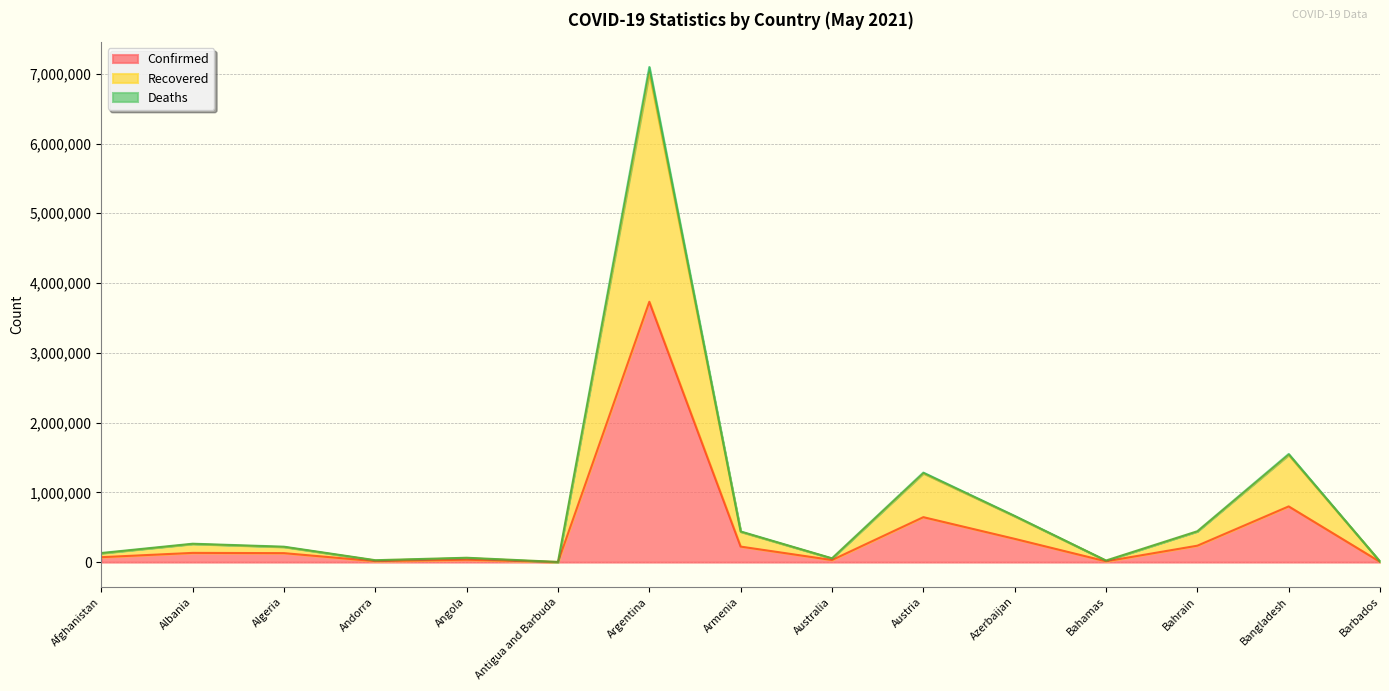

What is the label of the 1st point from the left?

Afghanistan